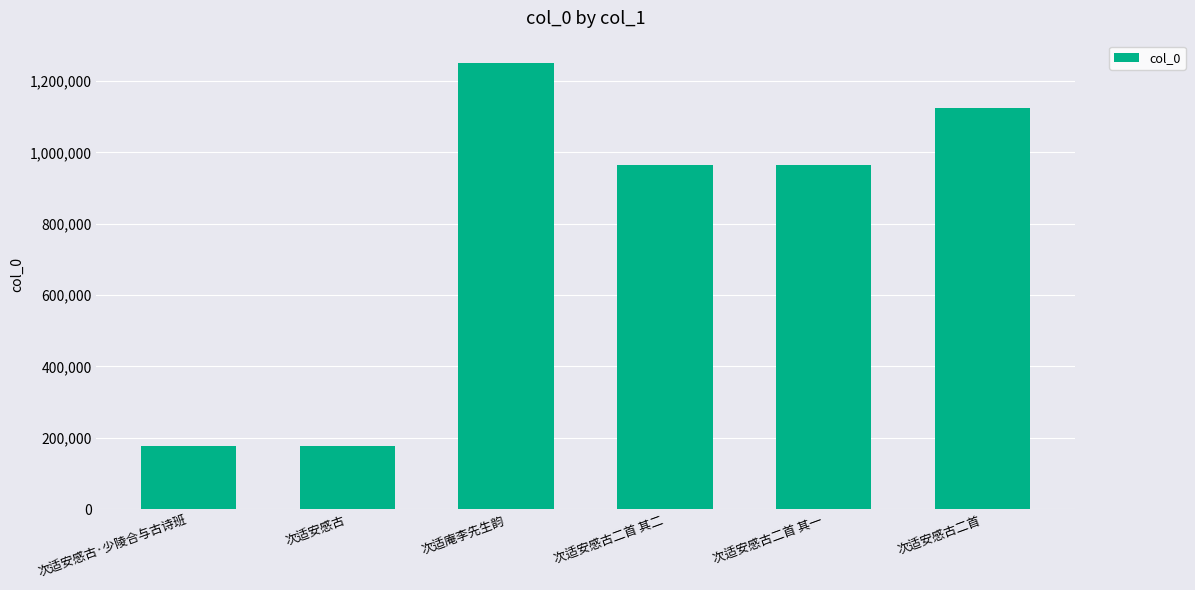

What is the label of the 6th bar from the right?

次适安感古·少陵合与古诗班